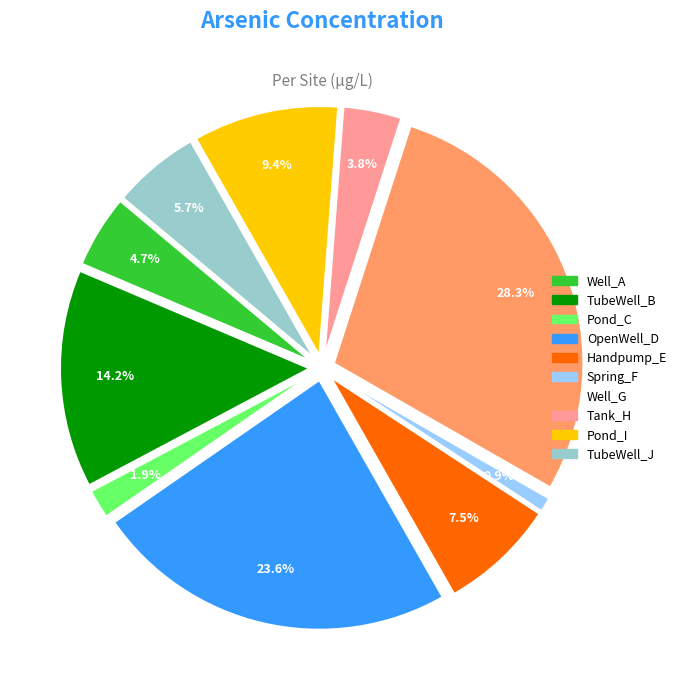

Which category has the biggest portion of the pie?

Well_G